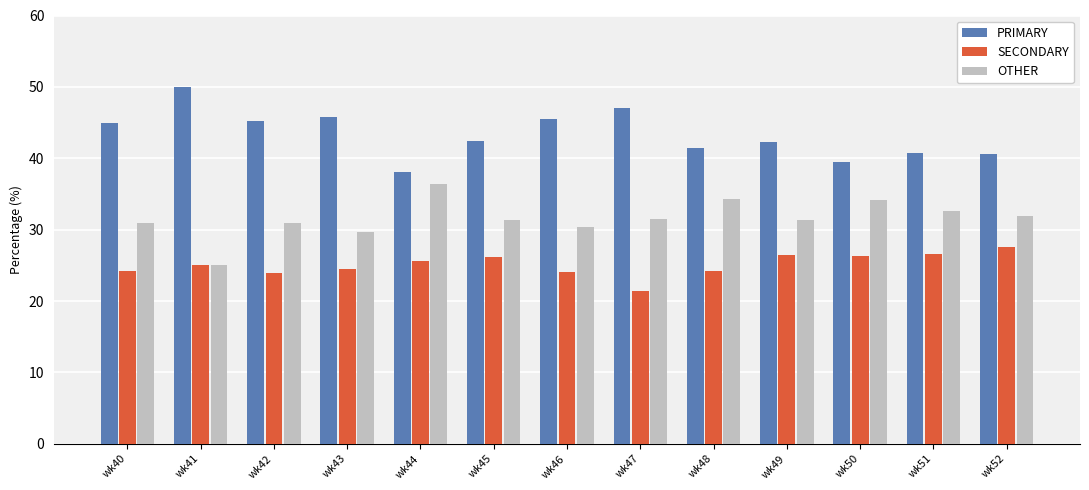

Which series has the largest total across all categories?

PRIMARY